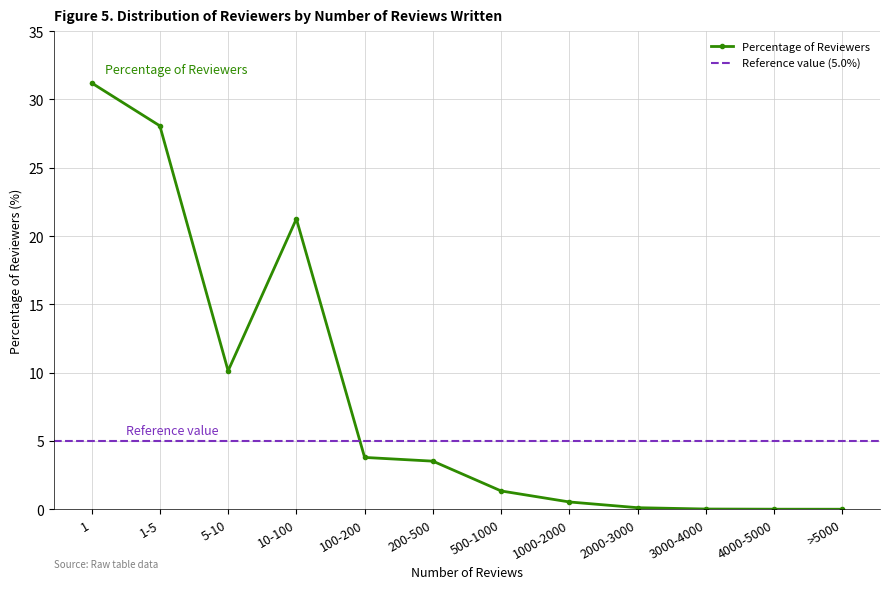

Is it true that the value at 1-5 is 28.1?

True